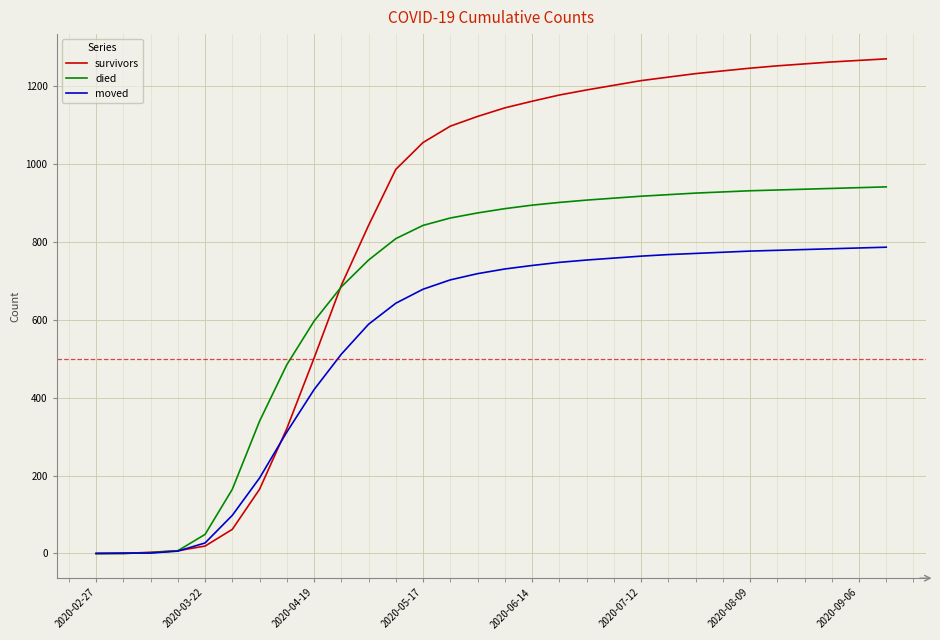

What is the sum of all moved values?

16406